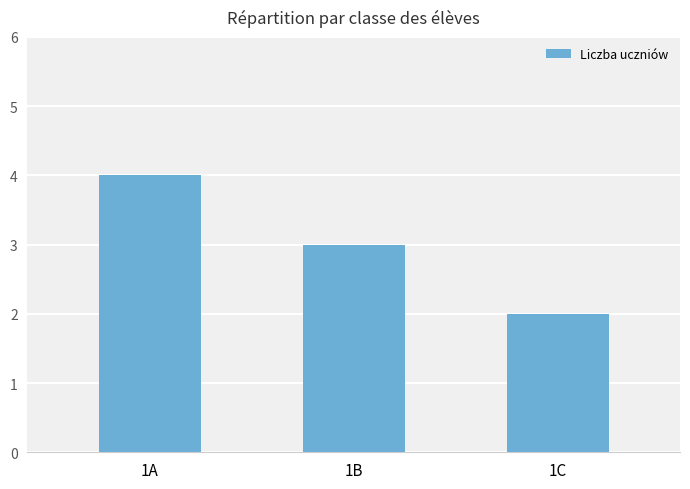

What is the change in value from 1B to 1C?

-1